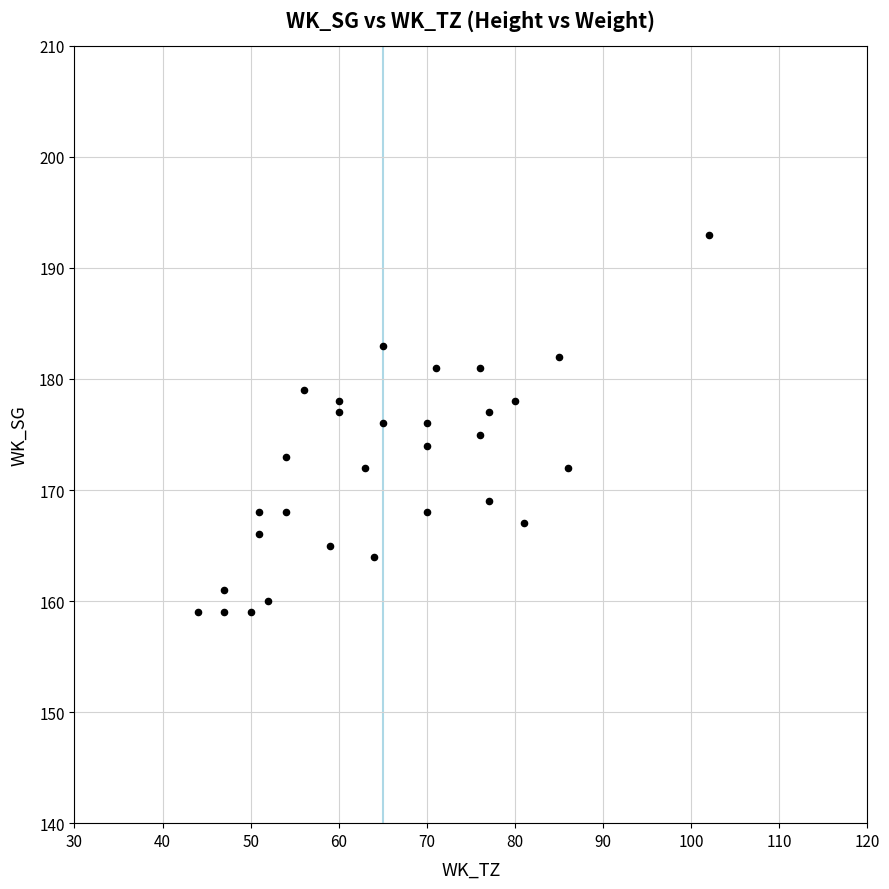

What is the range of X values (max minus min)?

58